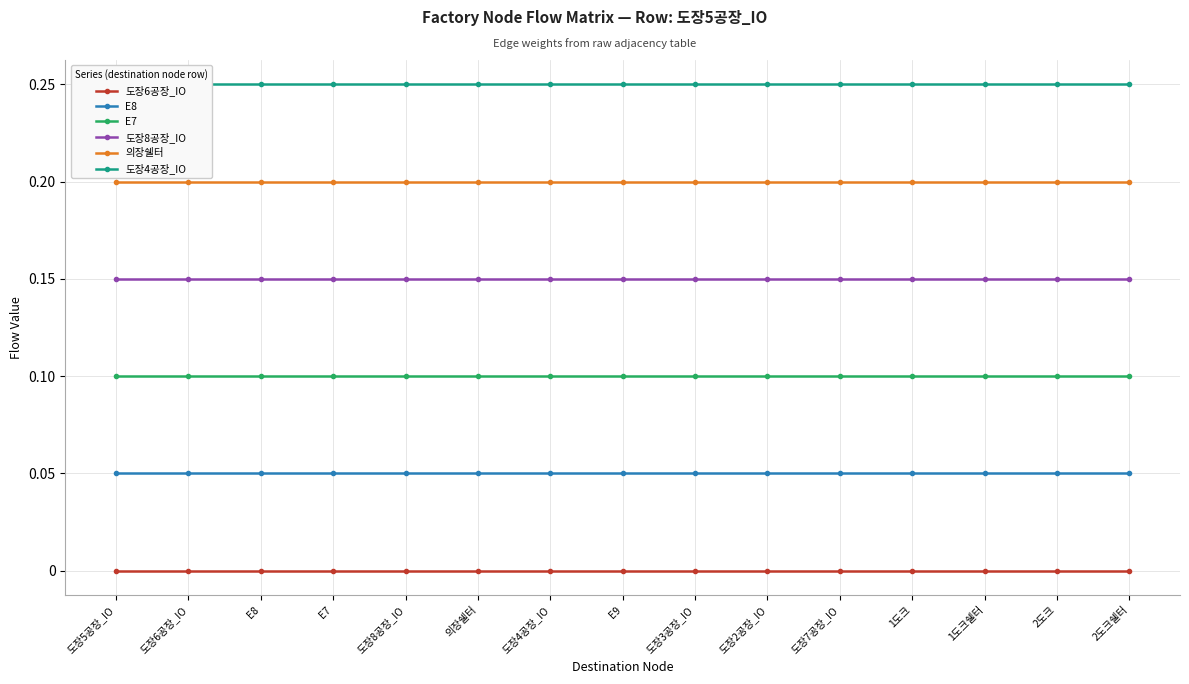

Is this an area chart (filled region under the line)?

No